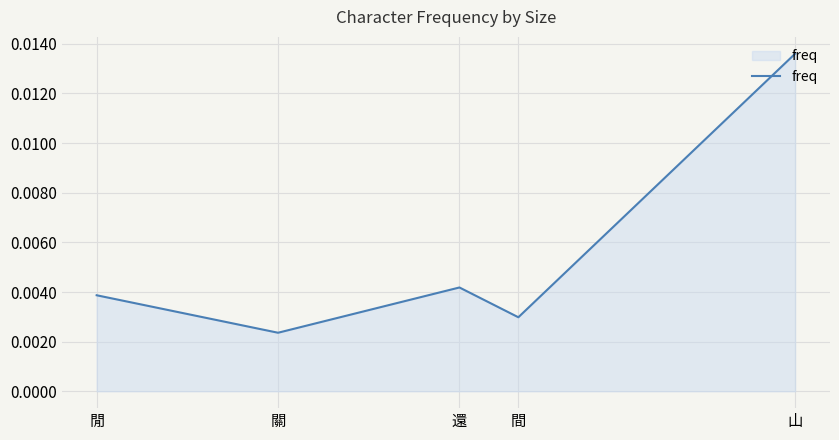

Which category has the highest value across all series?

山